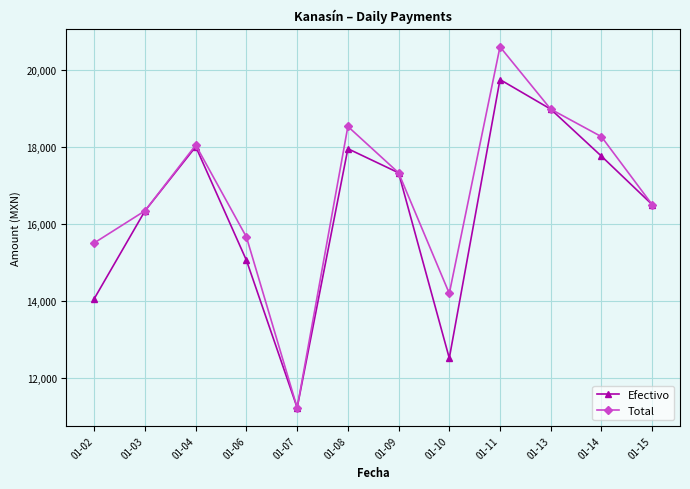

Where is the first local maximum for Efectivo?

01-04